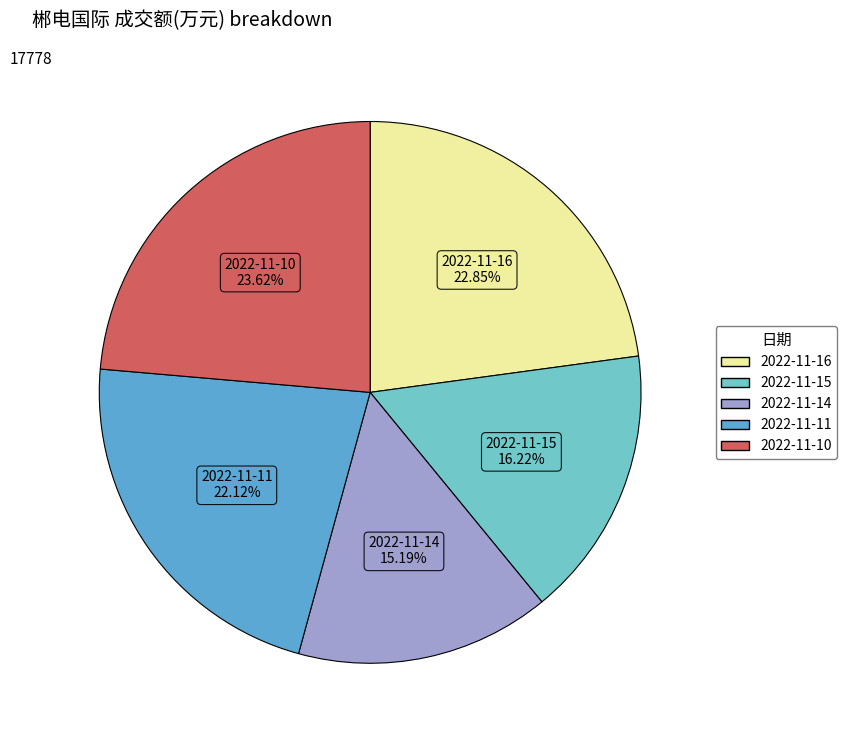

Is 2022-11-16 the majority of the pie?

No